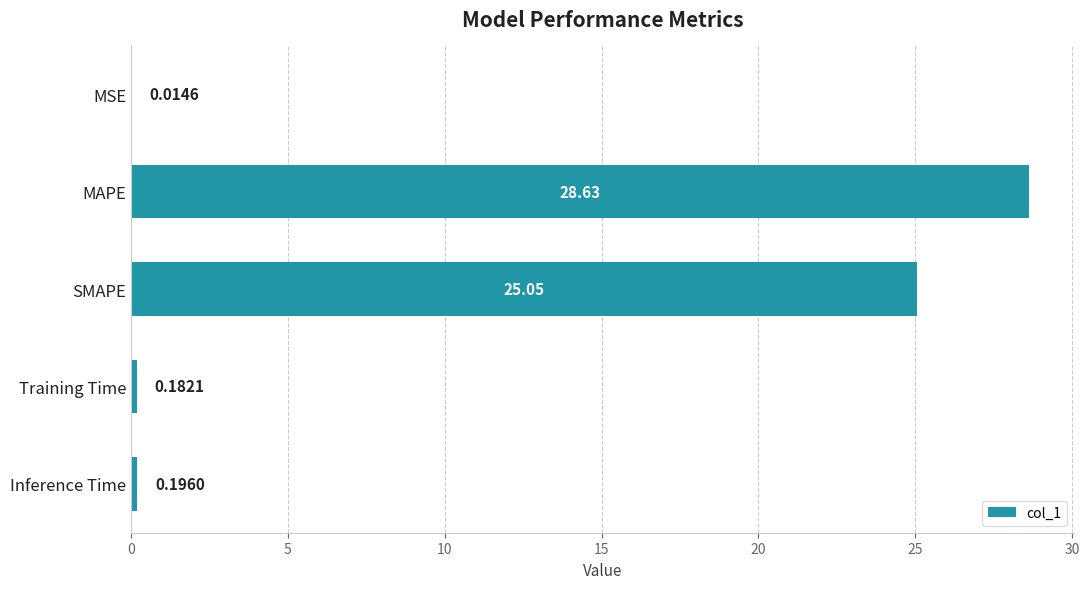

What is the sum of the values at Training Time and Inference Time?

0.4